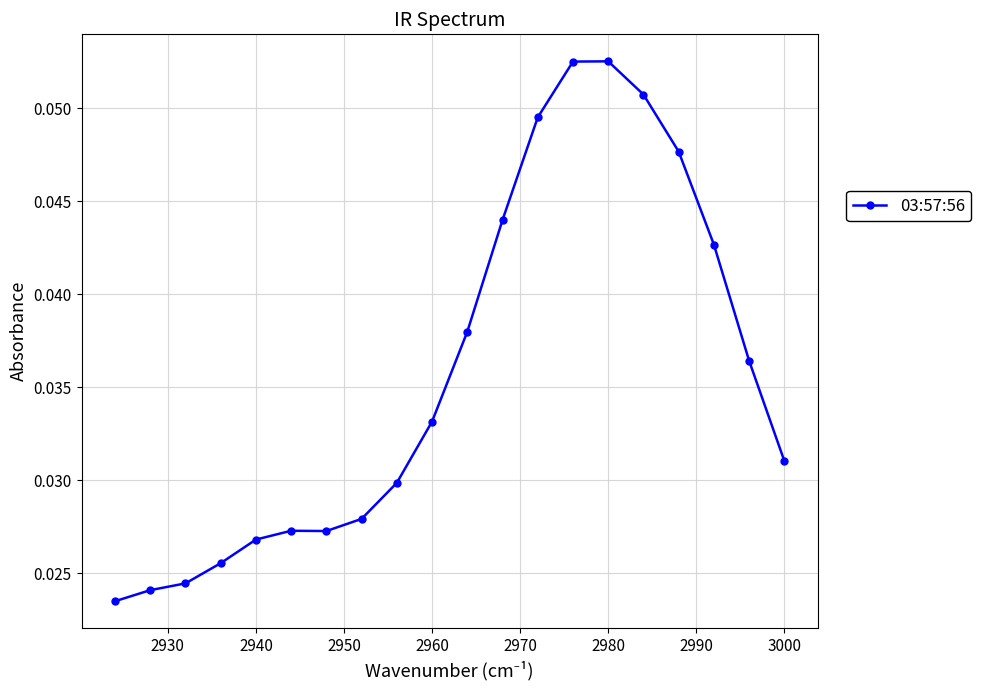

How many values are between 0 and 1?

20